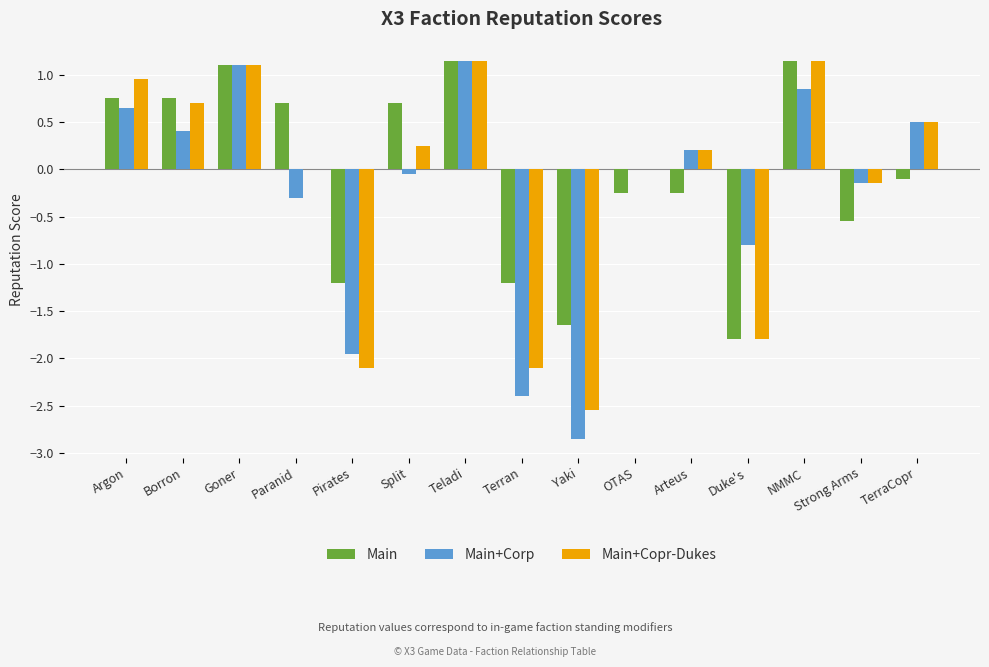

True or false: Main+Corp has a value of -1.1 at Yaki.

False